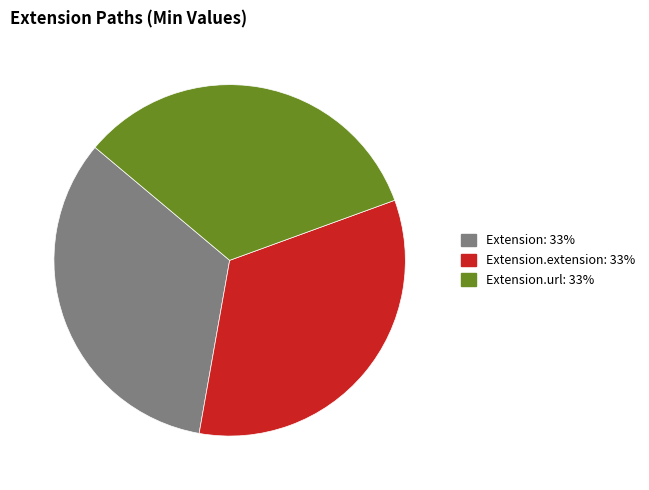

Is there any slice that represents more than half of the pie?

No